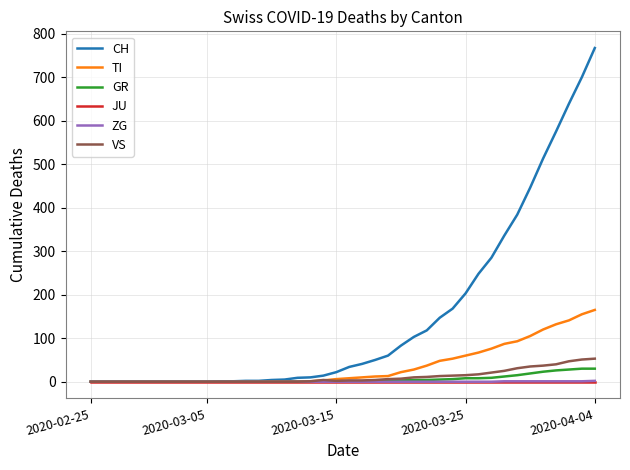

Which series has the largest total across all categories?

CH